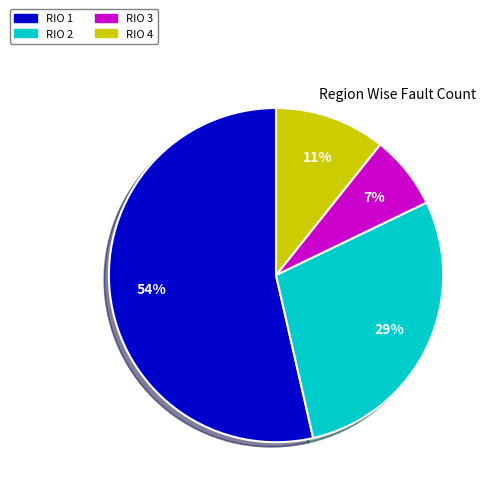

To the nearest percent, what is the average slice percentage?

25%